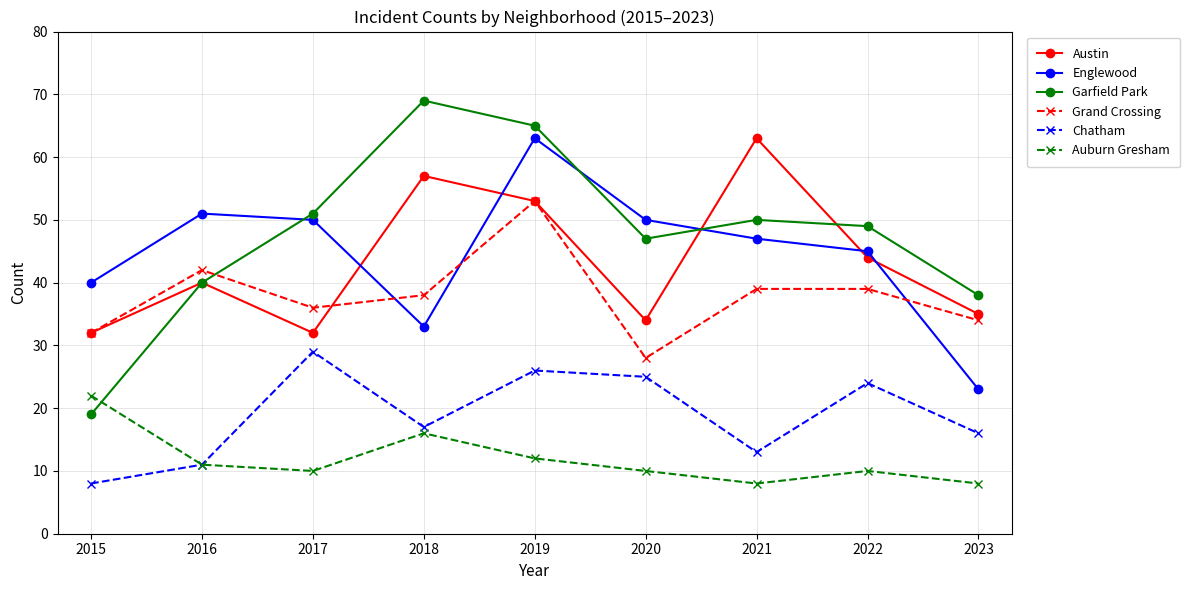

True or false: Auburn Gresham has more than 0 points higher than both neighbors.

True